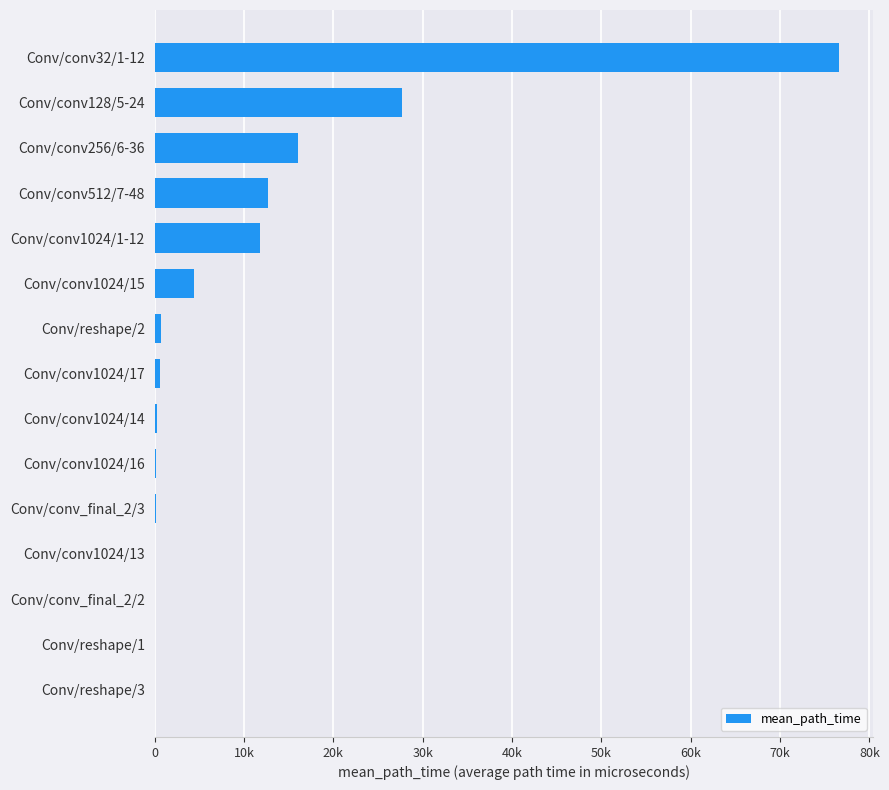

Are the bars horizontal?

Yes